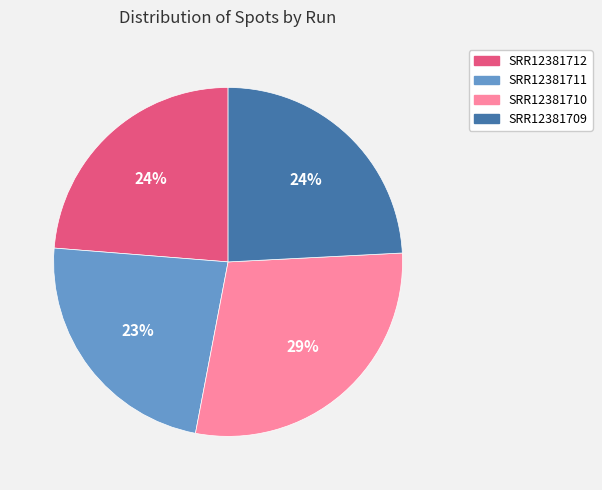

To the nearest percent, what is the difference between the SRR12381710 and SRR12381712 slice percentages?

5%